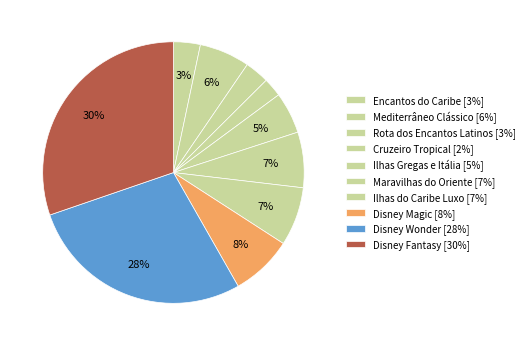

Count the number of slices in the pie.

10